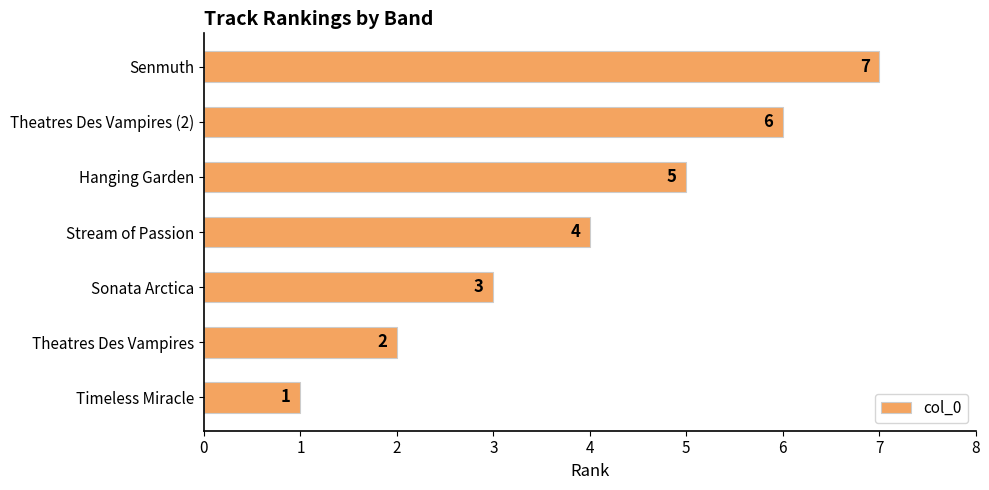

What is the change in value from Theatres Des Vampires to Theatres Des Vampires (2)?

+4